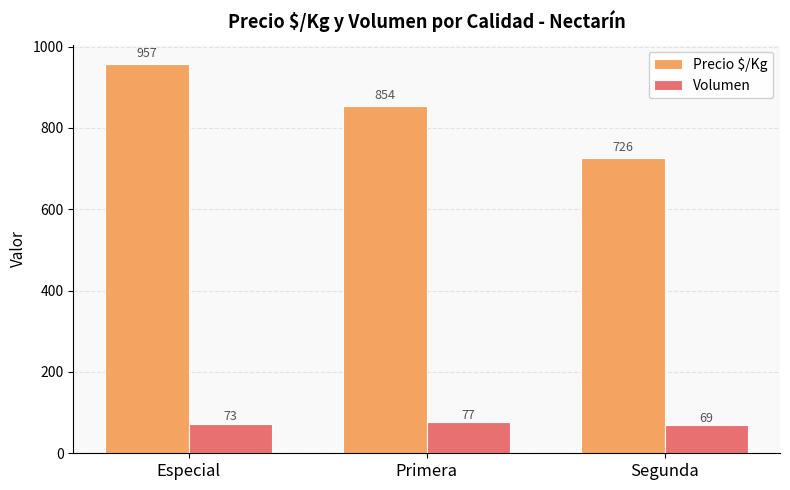

Reading right to left, transcribe all the data shown in this chart.

Precio $/Kg: Segunda=726	Primera=854	Especial=957
Volumen: Segunda=69	Primera=77	Especial=73